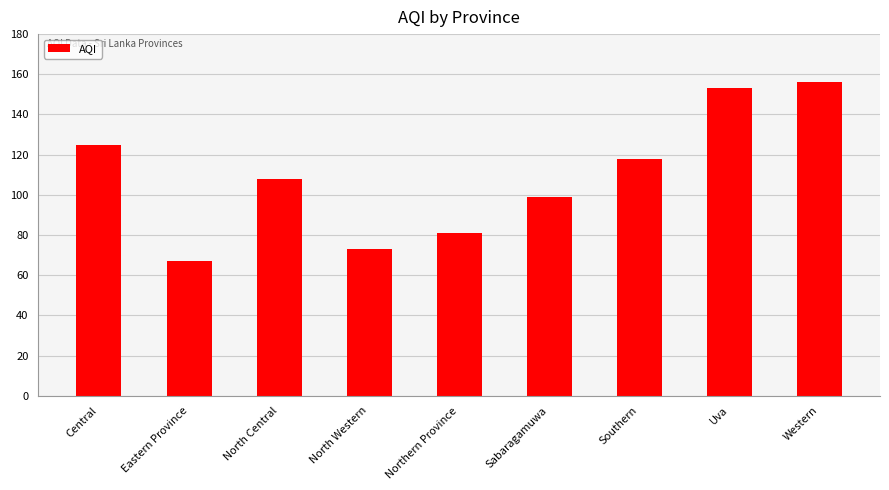

At which label is the value closest to 111?

North Central